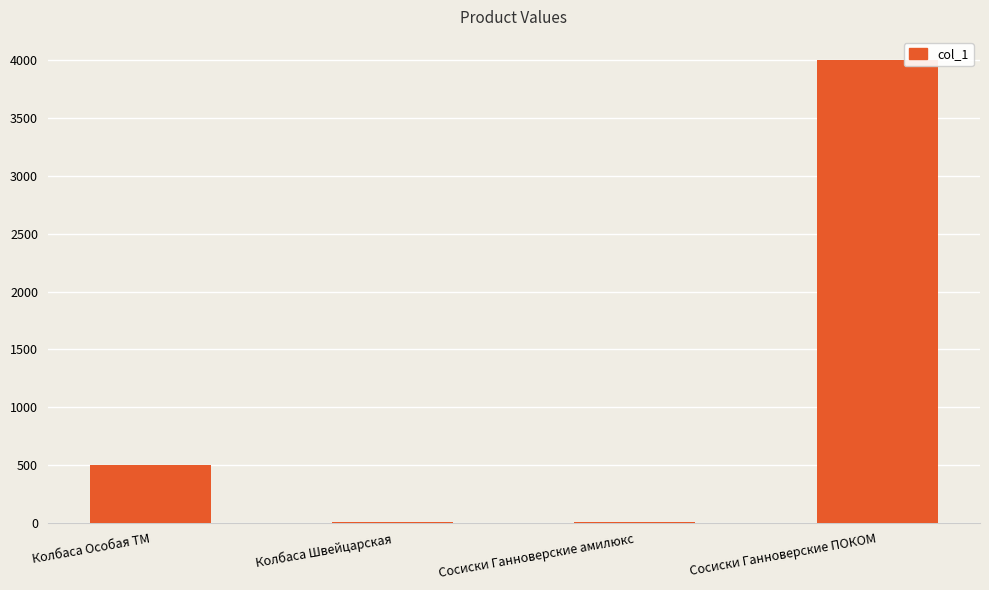

At which category does the chart reach its peak across all series?

Сосиски Ганноверские ПОКОМ